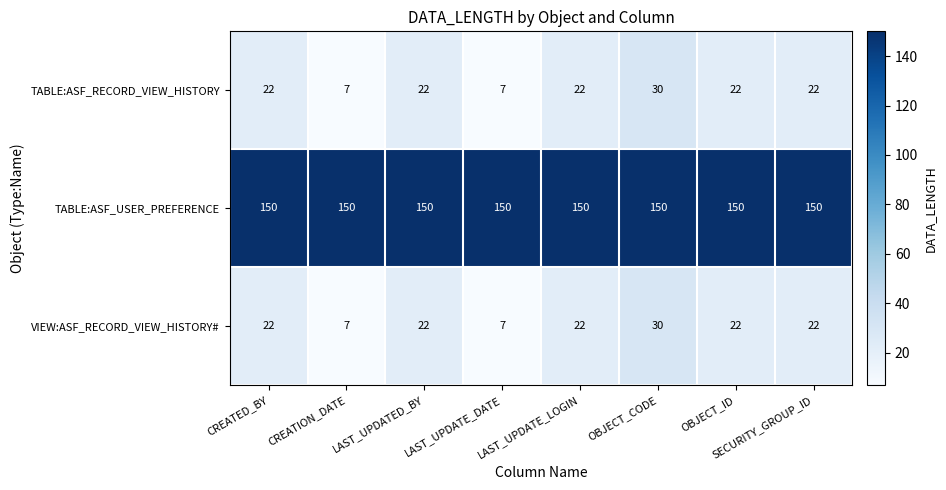

At which category is the sum across all series the highest?

OBJECT_CODE